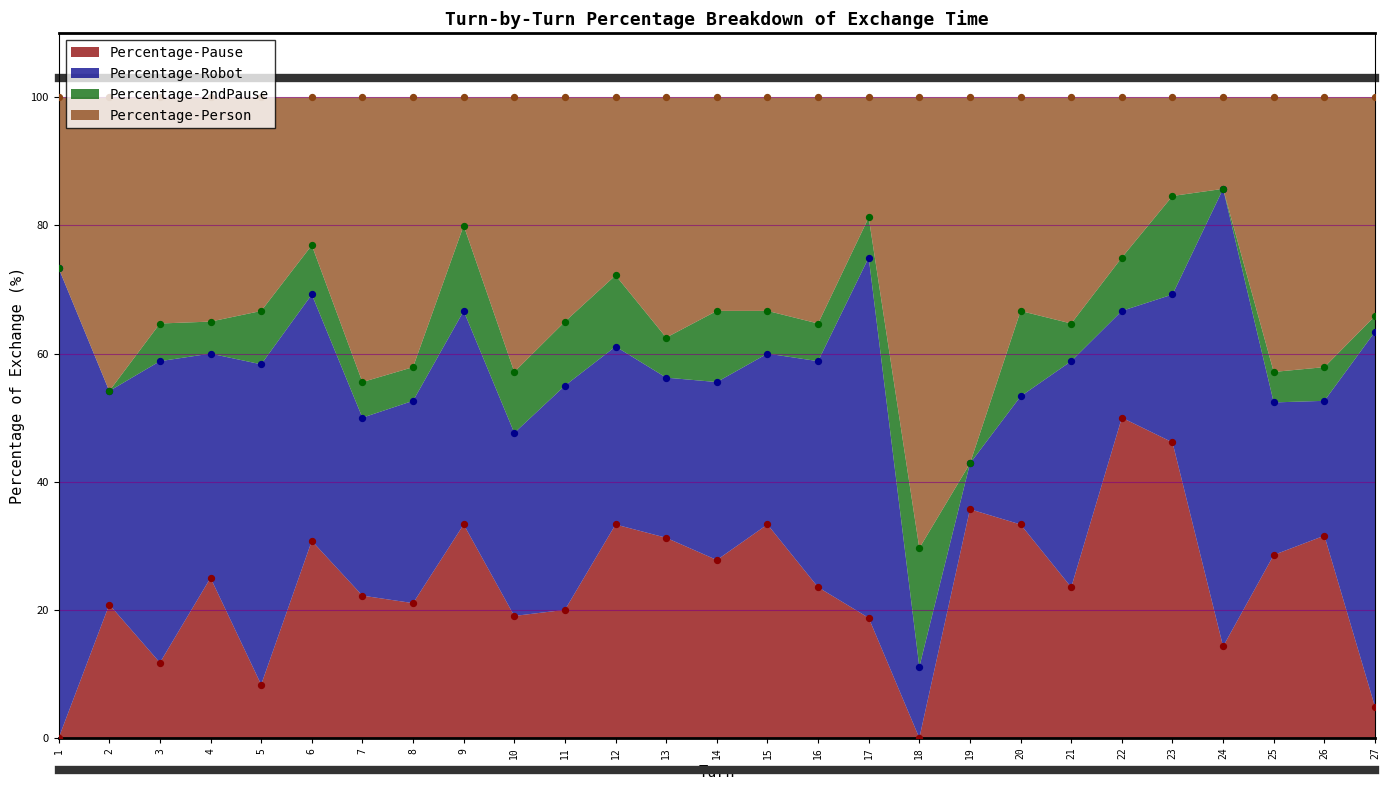

Which series contains the highest Y value?

Percentage-Person